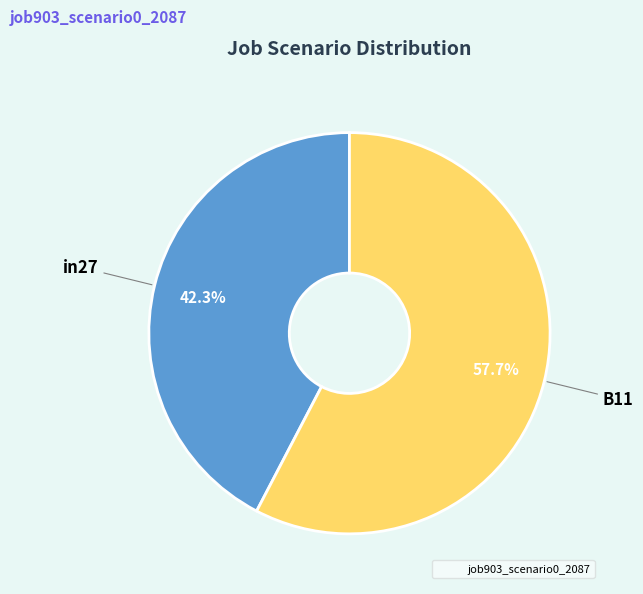

Does any single category account for the majority?

Yes